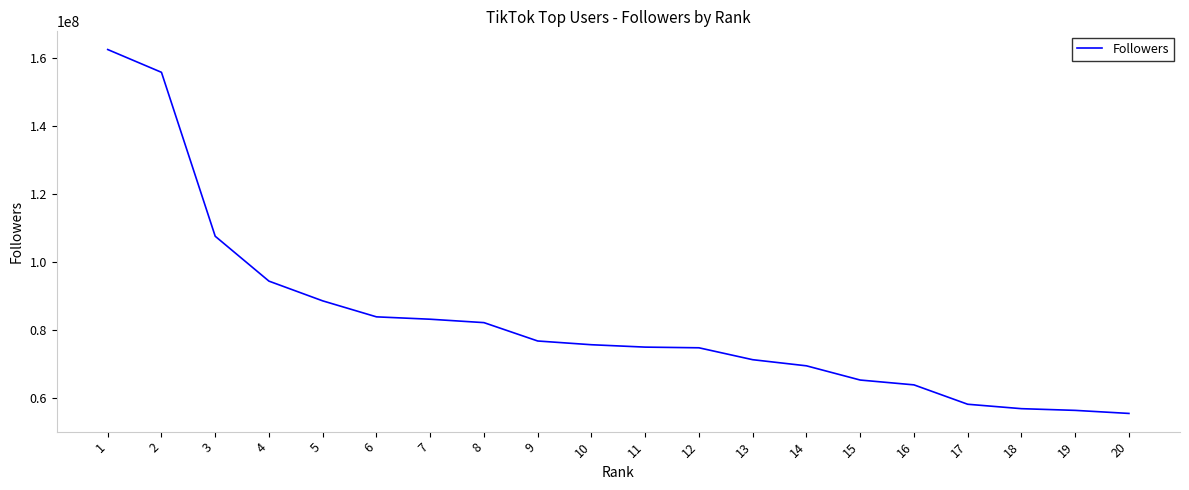

What is the difference between the values at 14 and 7?

13700000